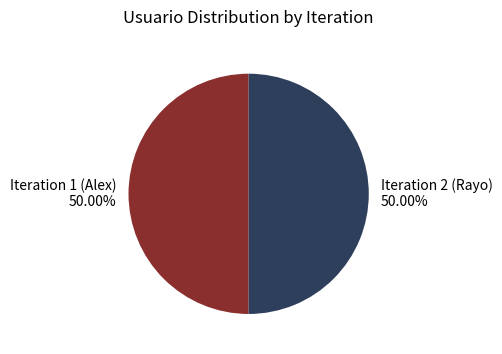

Approximately how many times larger is the value at Iteration 1 (Alex) compared to Iteration 2 (Rayo)?

1.0